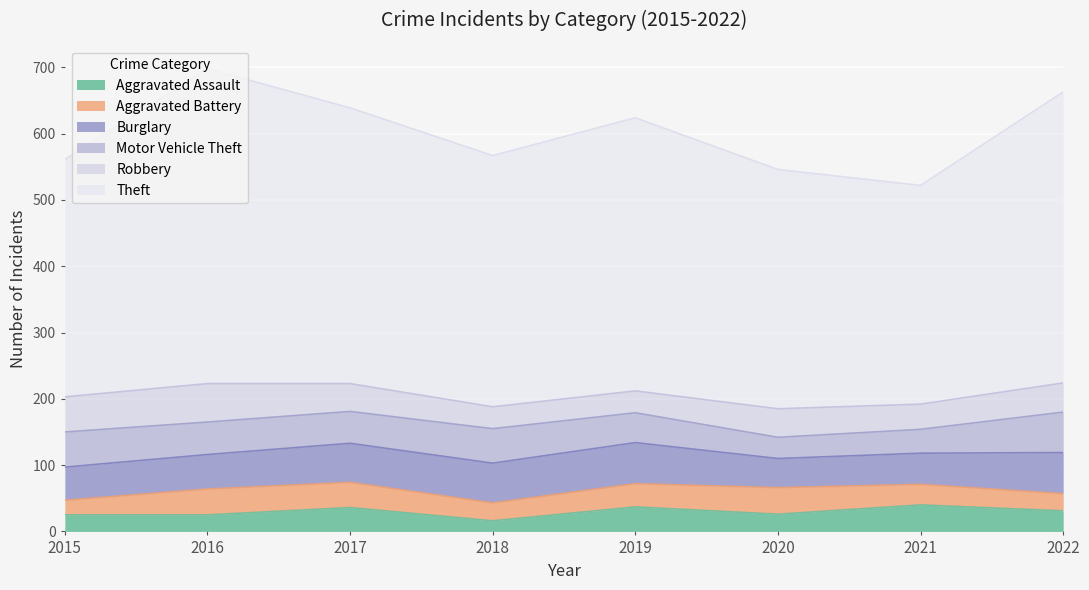

What is the difference between the Aggravated Battery values at 2016 and 2015?

17